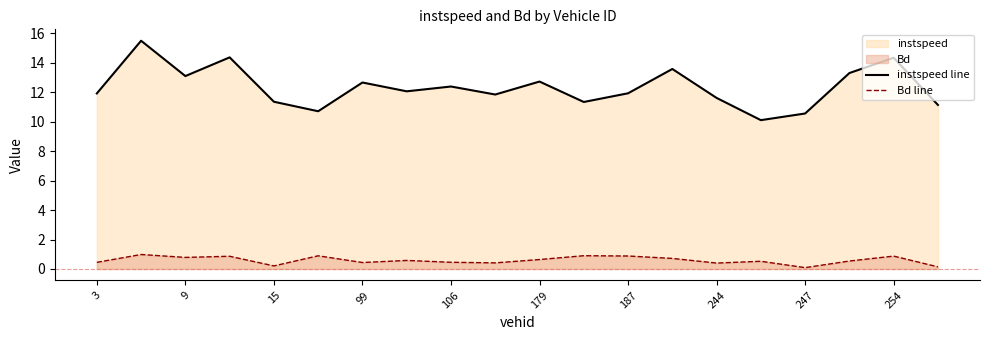

What is the sum of the Bd line values at 179 and 244?

1.0